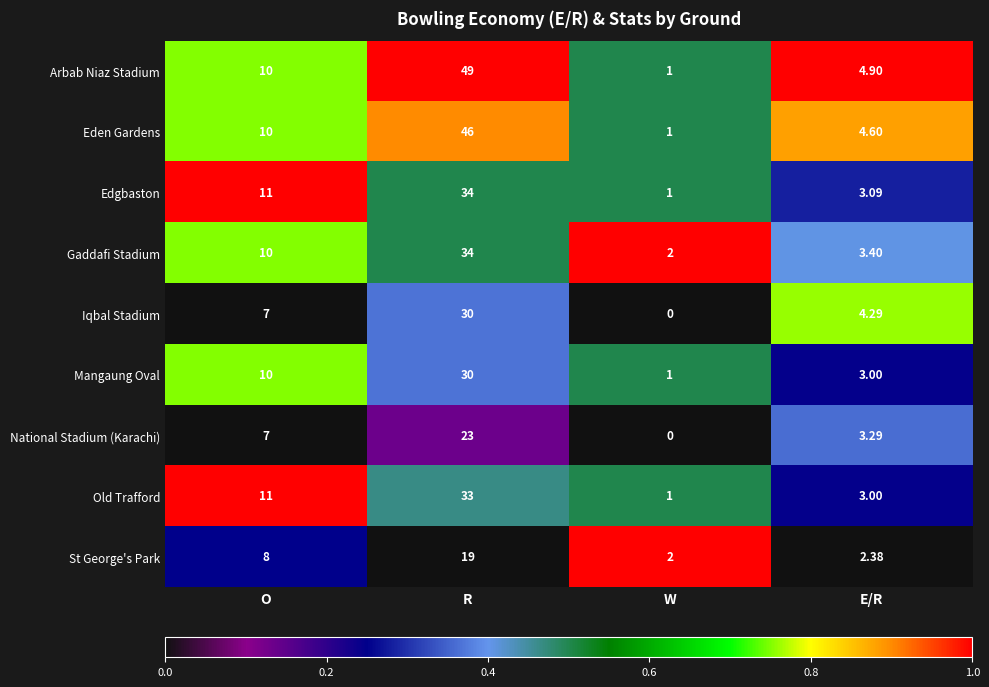

Which series has the largest range (max minus min)?

Arbab Niaz Stadium